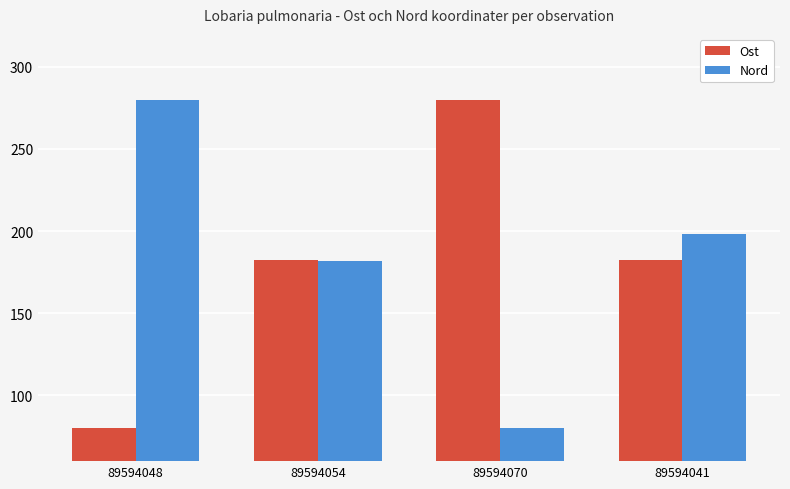

What is the difference between the maximum and minimum values in the Ost series?

200.0